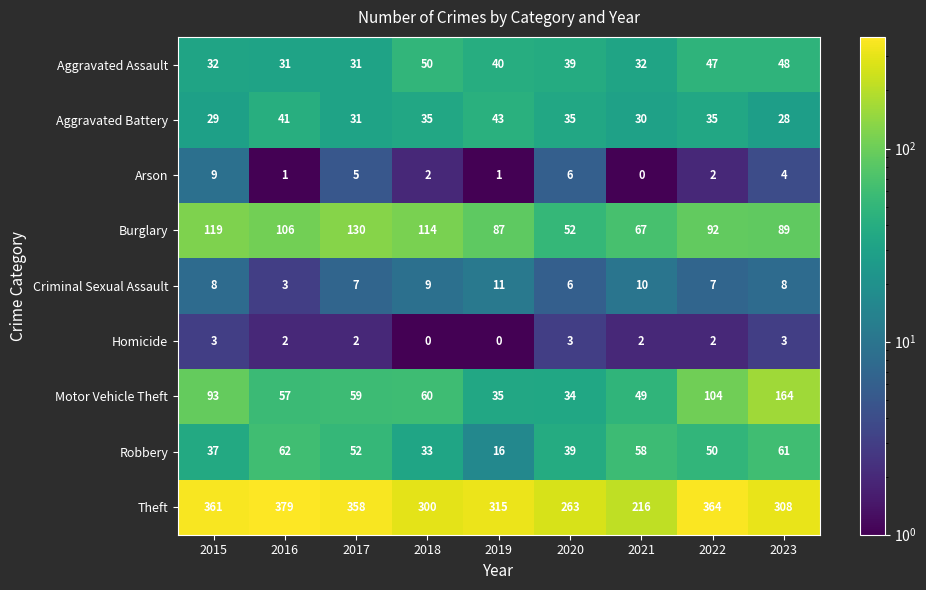

Which series changed the most between 2016 and 2018?

Theft